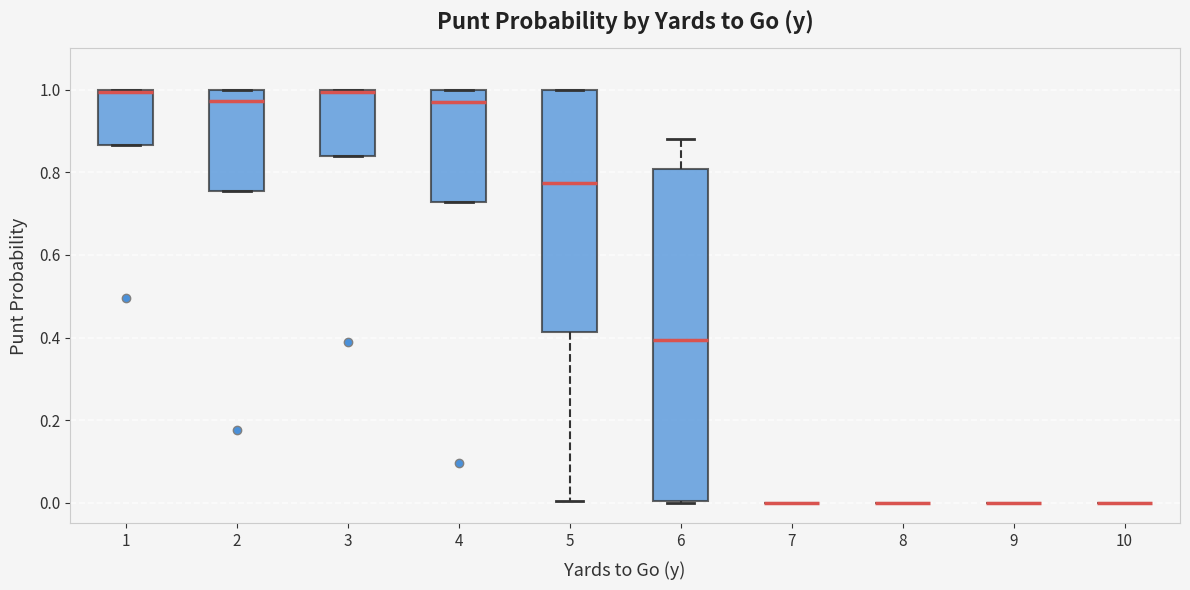

Reading left to right, read every box against the y-axis: the position of its median line, the range the box covers, and the ends of its whiskers. The values are not printed on the chart, so give them approximately, as read against the axis.

1: median 1.00, box 0.86 to 1.00, whiskers 0.86 to 1.00
2: median 0.98, box 0.76 to 1.00, whiskers 0.76 to 1.00
3: median 1.00, box 0.84 to 1.00, whiskers 0.84 to 1.00
4: median 0.96, box 0.72 to 1.00, whiskers 0.72 to 1.00
5: median 0.78, box 0.42 to 1.00, whiskers 0.00 to 1.00
6: median 0.40, box 0.00 to 0.80, whiskers 0.00 to 0.88
7: box collapsed to a line at 0.00, whiskers 0.00 to 0.00
8: box collapsed to a line at 0.00, whiskers 0.00 to 0.00
9: box collapsed to a line at 0.00, whiskers 0.00 to 0.00
10: box collapsed to a line at 0.00, whiskers 0.00 to 0.00